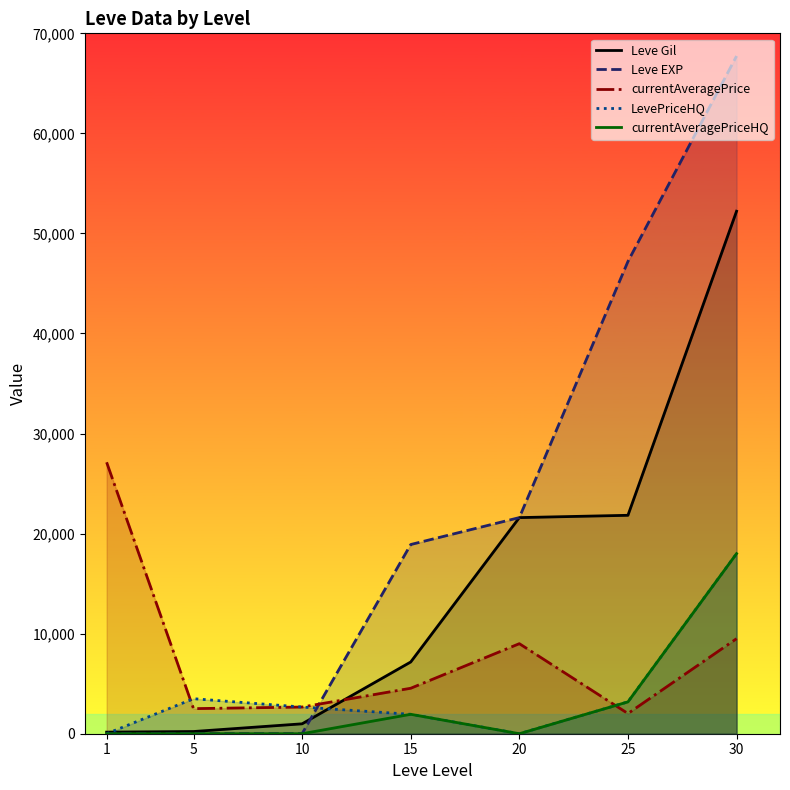

Where do LevePriceHQ and Leve Gil first cross each other?

1 and 5